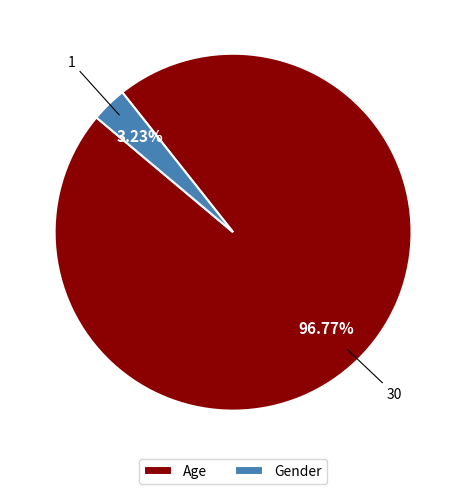

Rank the categories by value from highest to lowest.

Age, Gender